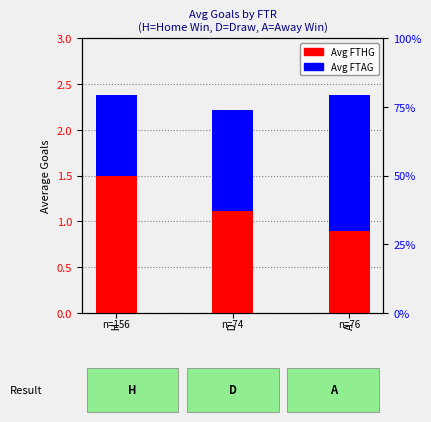

Reading left to right, what are all the values shown in this chart?

Avg FTHG: 1.5	1.1	0.9
Avg FTAG: 0.9	1.1	1.5